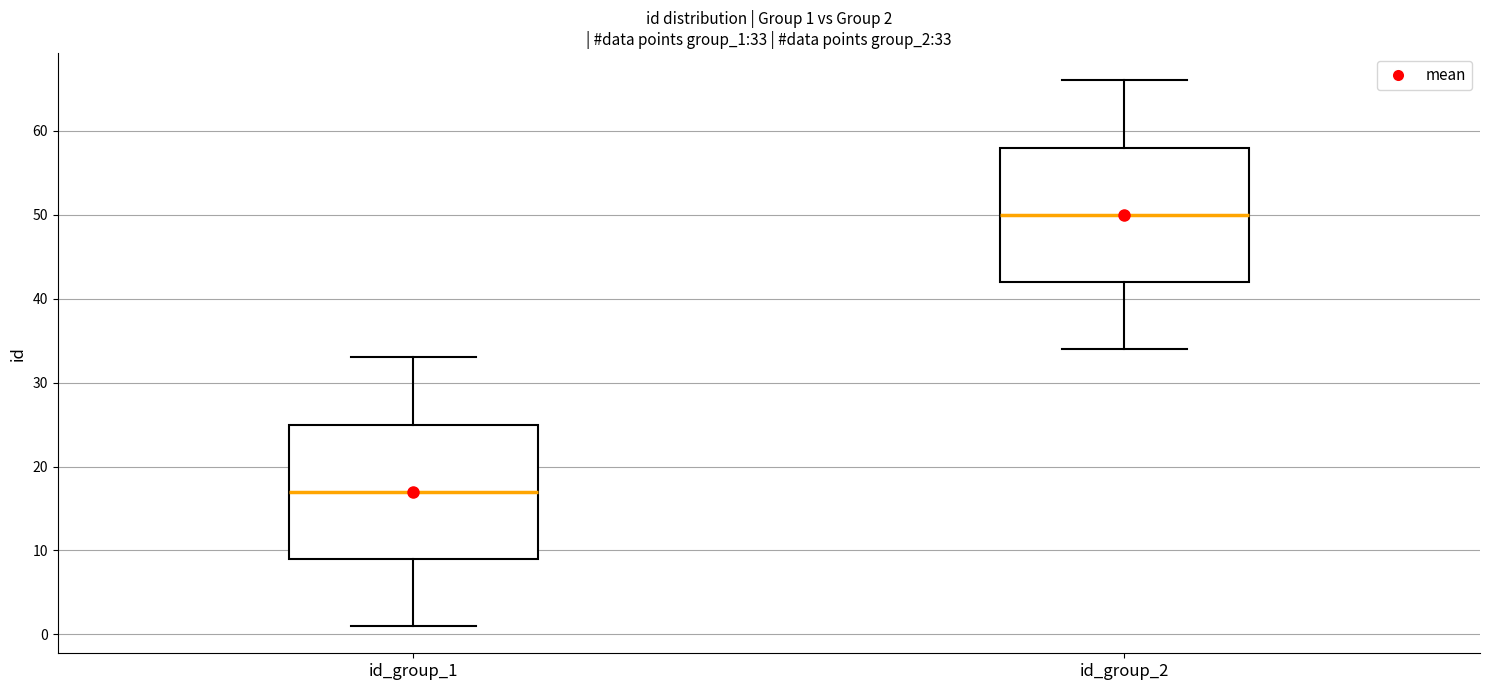

Which box's median line is the highest?

id_group_2